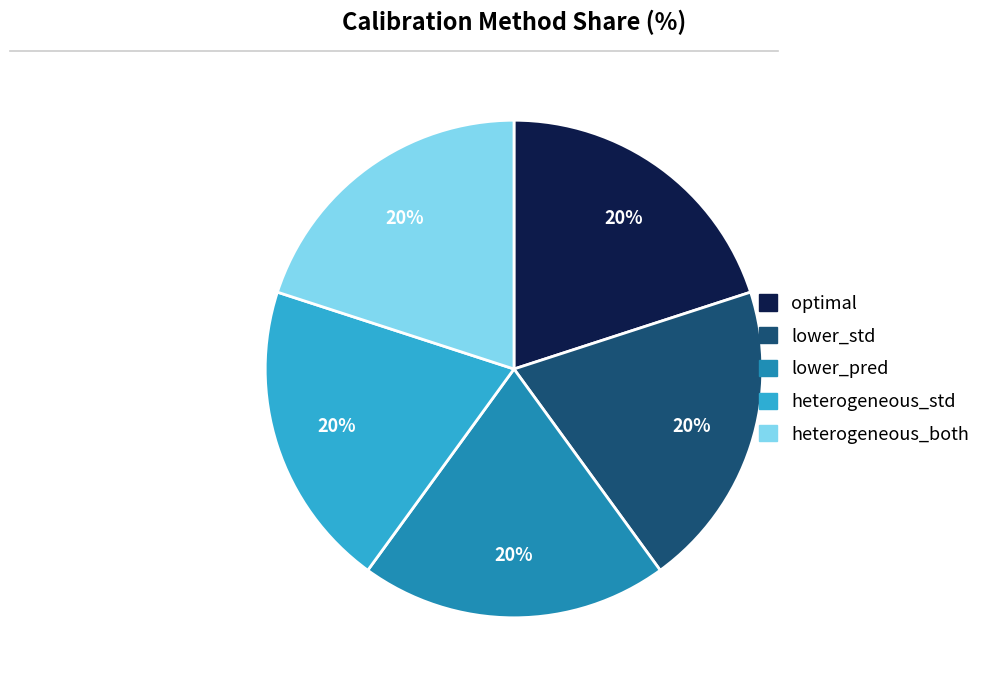

True or false: lower_std accounts for 14% of the total.

False